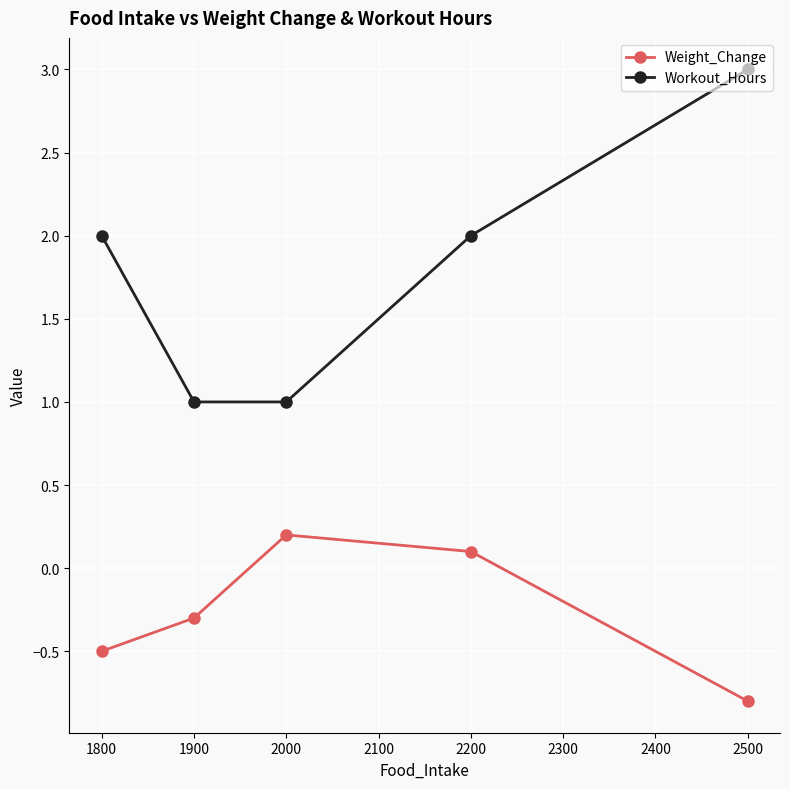

What is the spread (max minus min) of values at 1800?

2.5